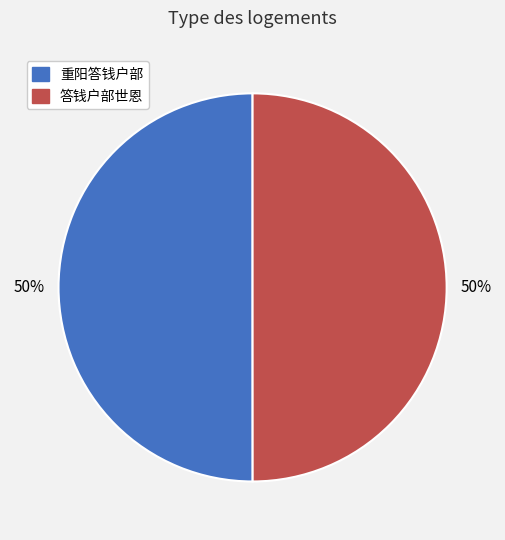

True or false: 重阳答钱户部 accounts for 62% of the total.

False